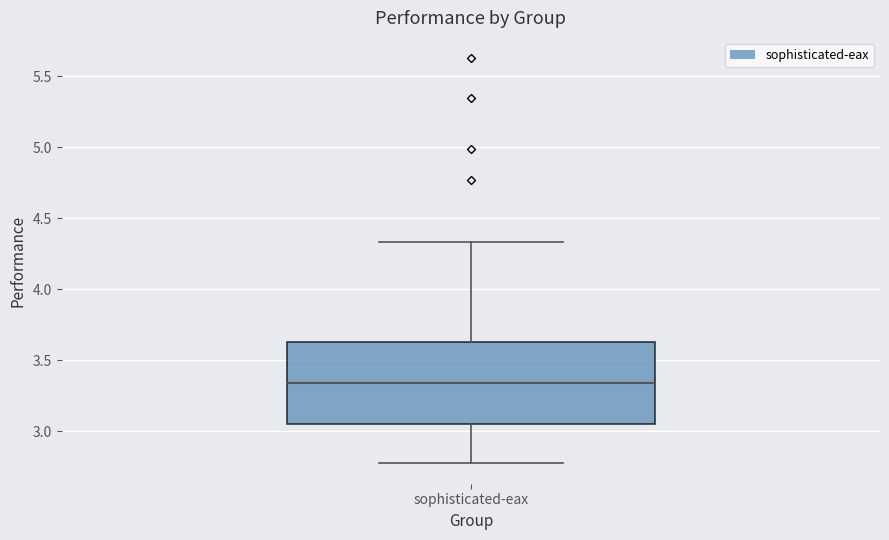

Where does the upper whisker of the box for sophisticated-eax end on the y-axis? The values are not printed on the chart, so give them approximately, as read against the axis.

4.35